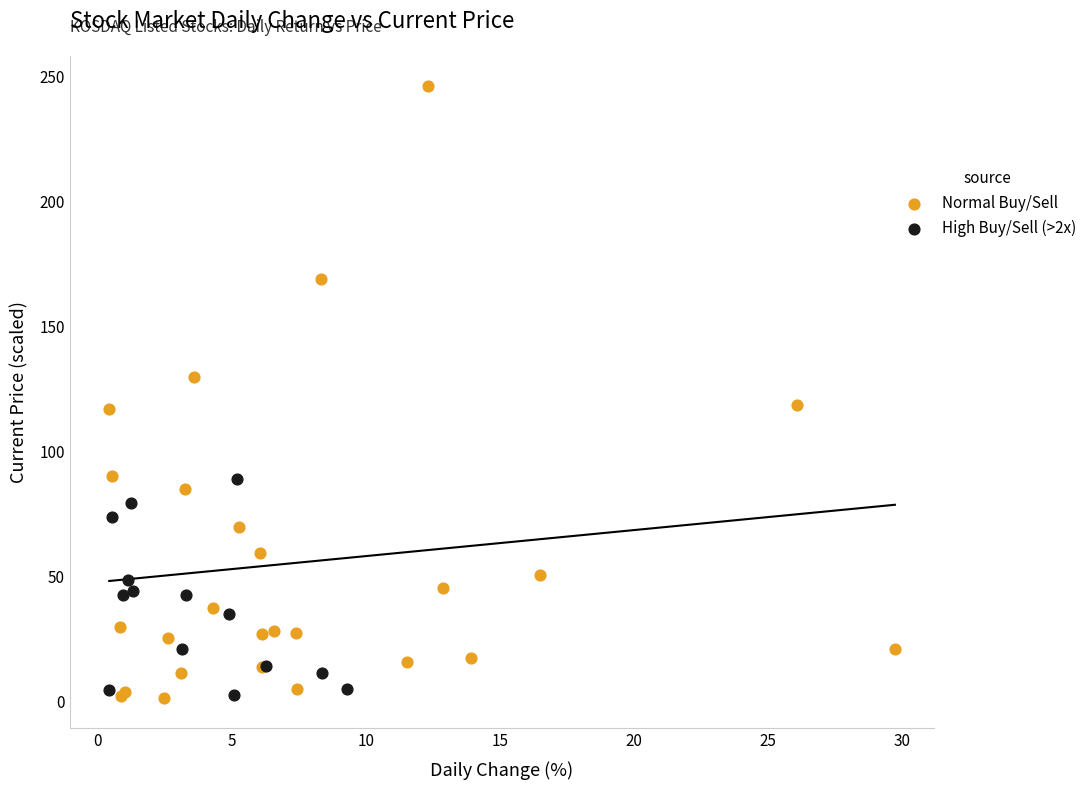

Which series reaches the maximum Y coordinate?

Normal Buy/Sell